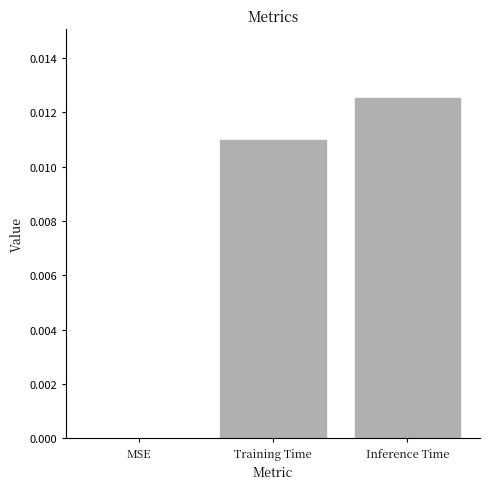

At which category does the chart reach its peak across all series?

Inference Time